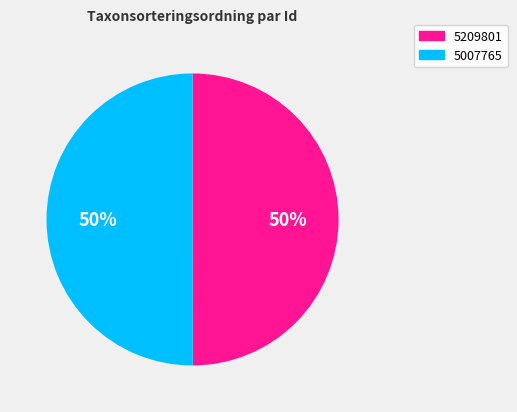

Is it true that 5209801 is 50% of the pie?

True